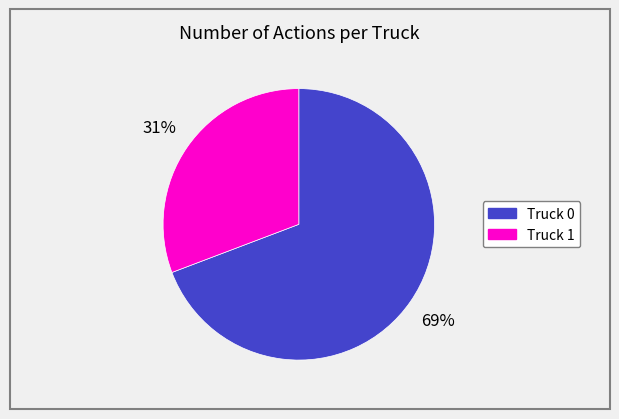

How many segments does this pie chart have?

2